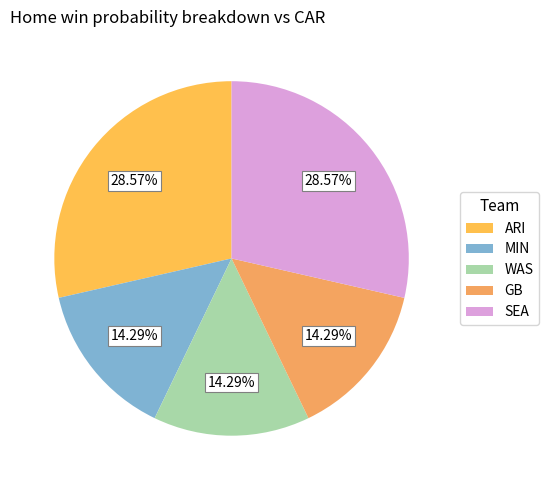

What is the change in value from ARI to GB?

-0.2